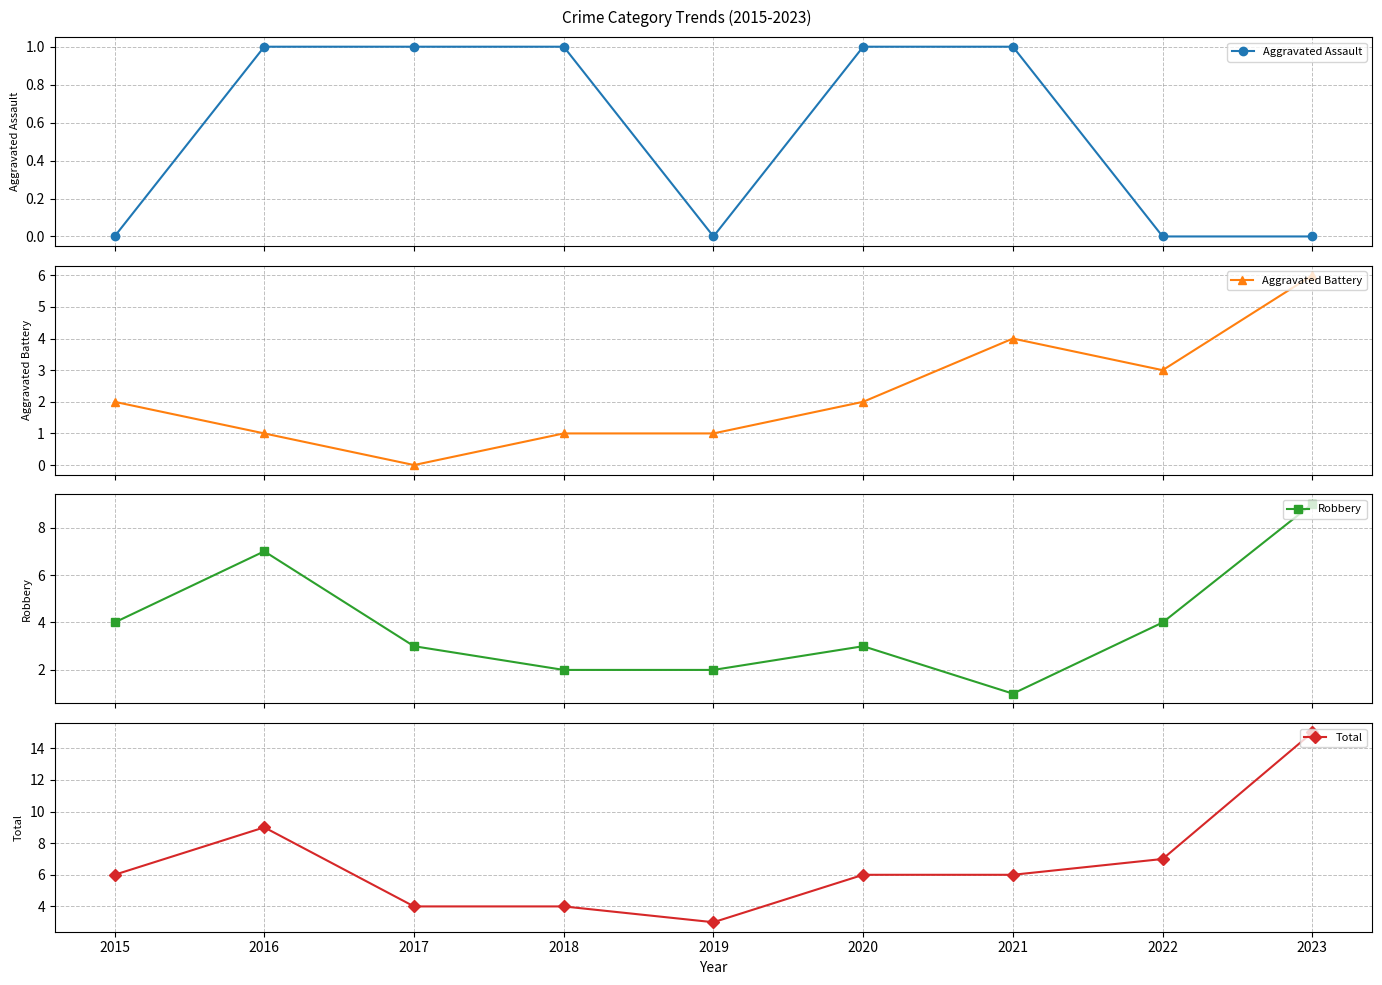

True or false: Robbery and Aggravated Assault intersect in this chart.

False